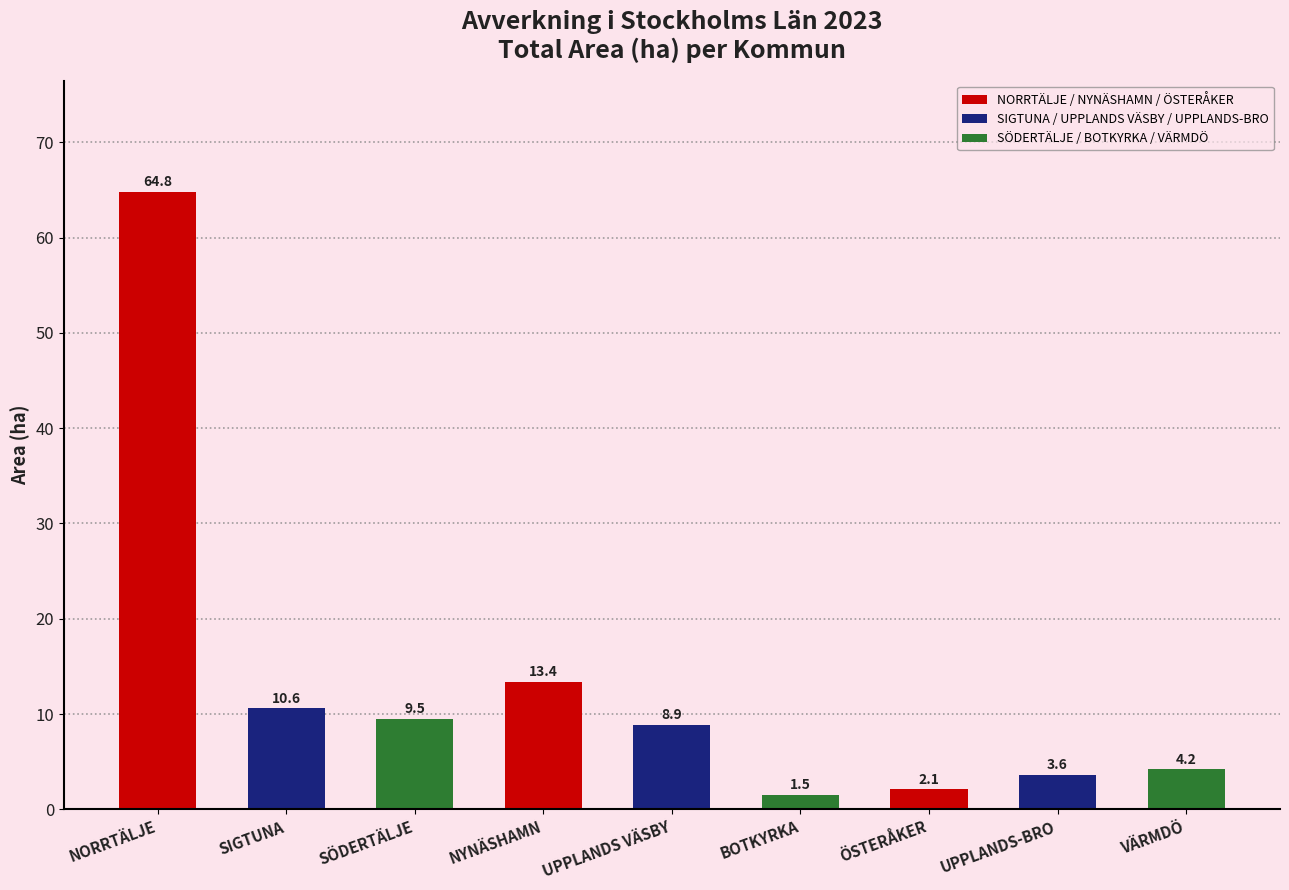

Reading right to left, list all the values displayed in this chart.

VÄRMDÖ=4.2	UPPLANDS-BRO=3.6	ÖSTERÅKER=2.1	BOTKYRKA=1.5	UPPLANDS VÄSBY=8.9	NYNÄSHAMN=13.4	SÖDERTÄLJE=9.5	SIGTUNA=10.6	NORRTÄLJE=64.8